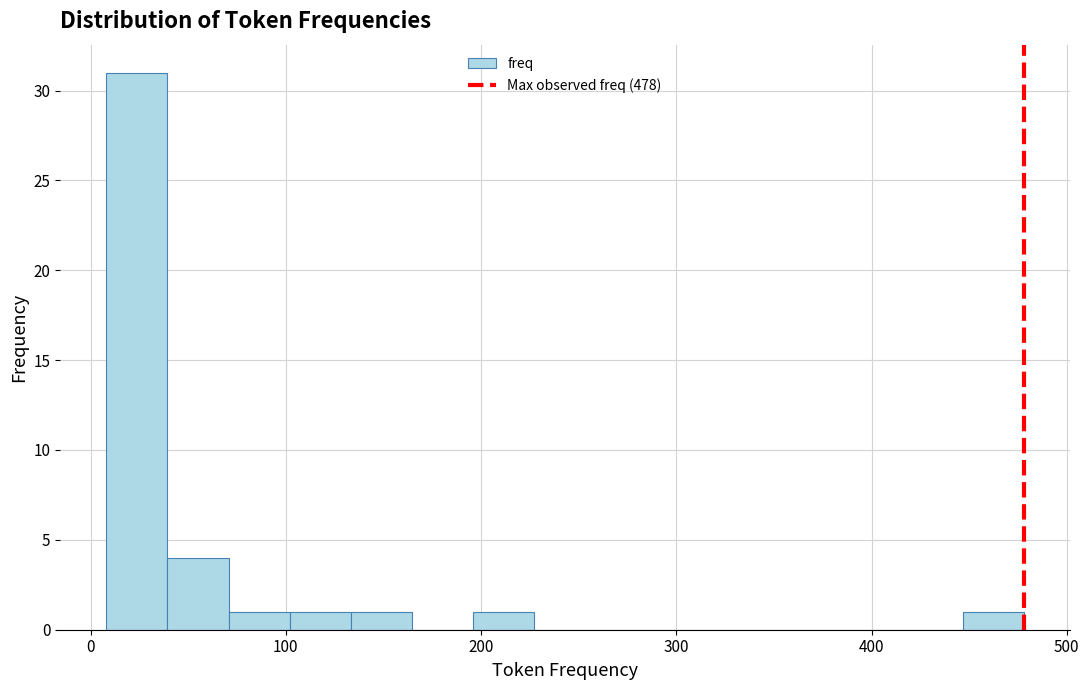

Around what value on the x-axis is the tallest bar? Give the approximate position of its centre, as read against the axis.

20